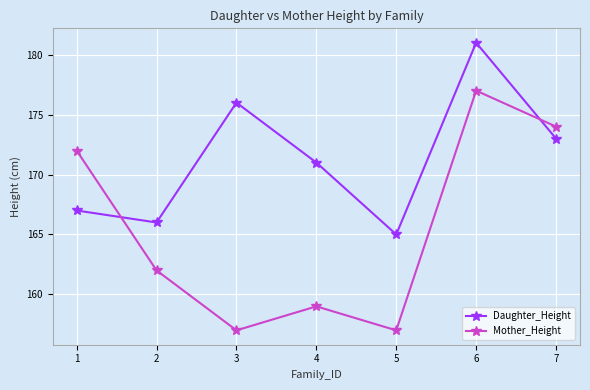

What are all the series names shown in the legend?

Daughter_Height, Mother_Height